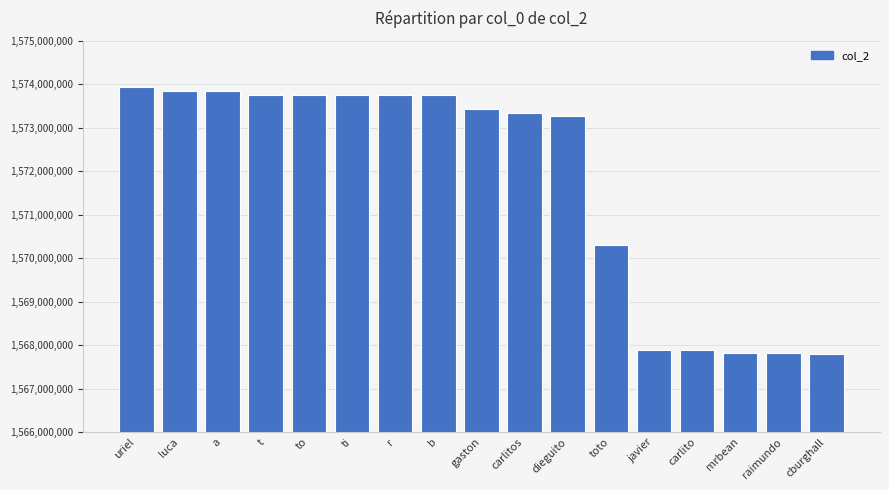

What is the greatest value displayed?

1573934832